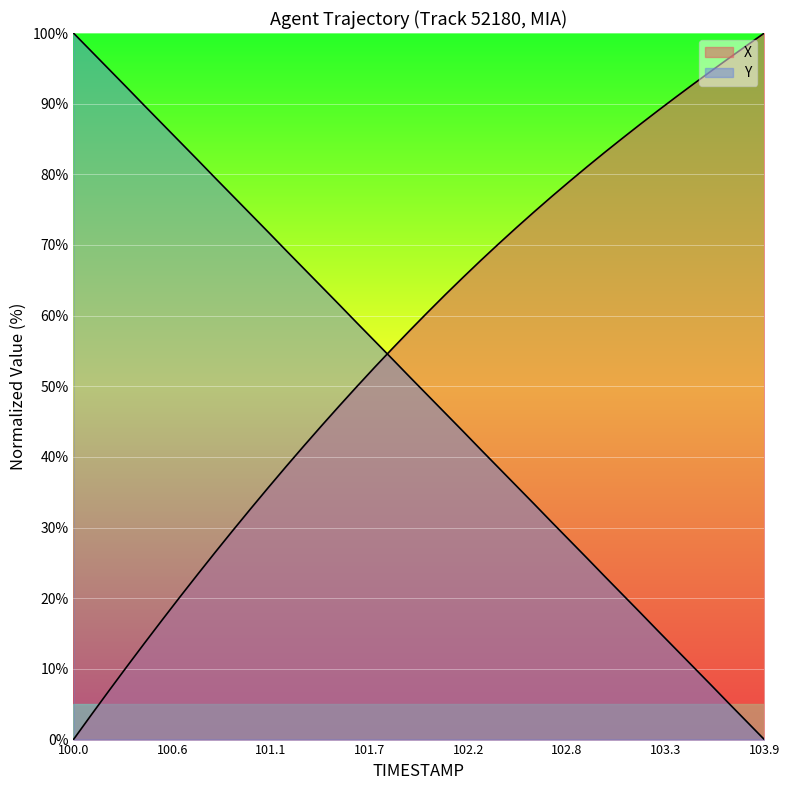

The X series shows 7.2 at 10. True or false?

False